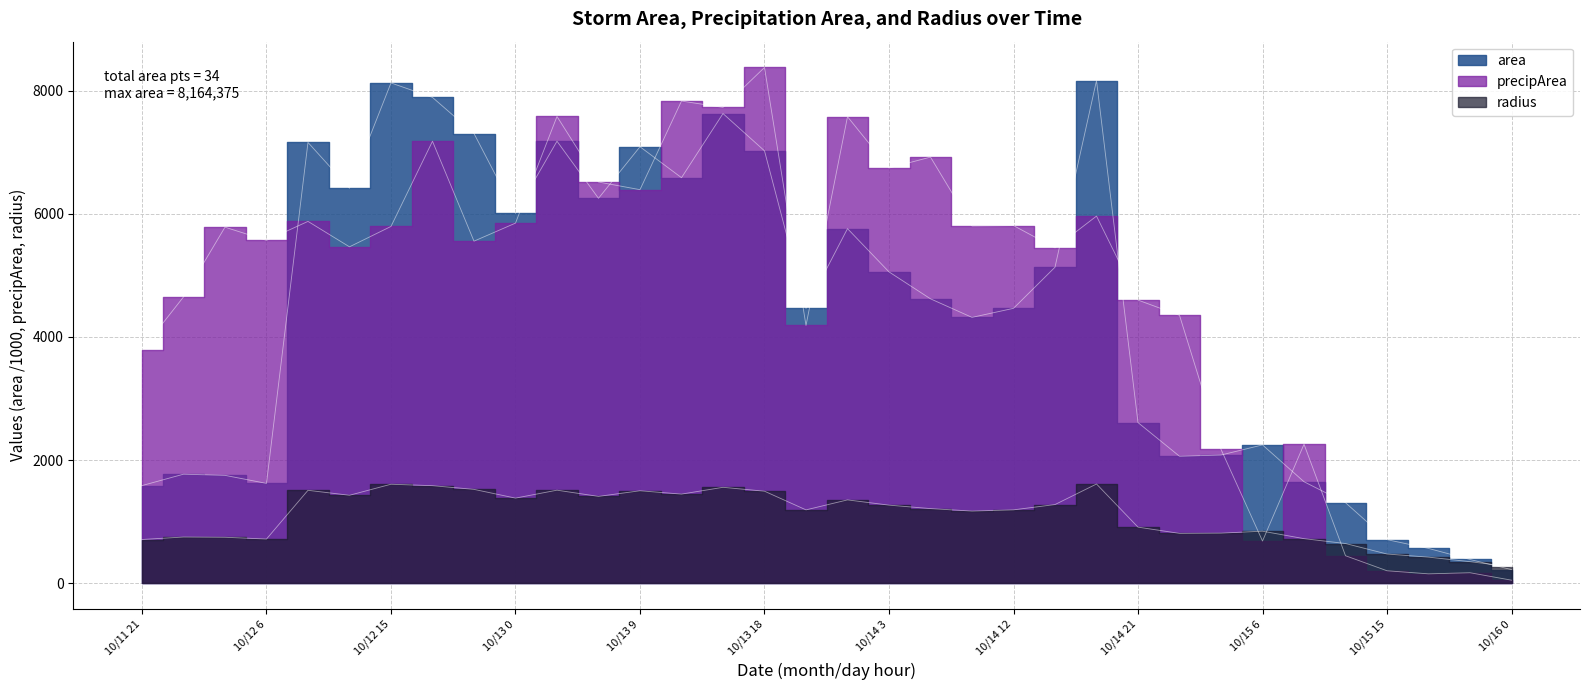

Which series changed the most between 10/11 21 and 10/13 15?

area